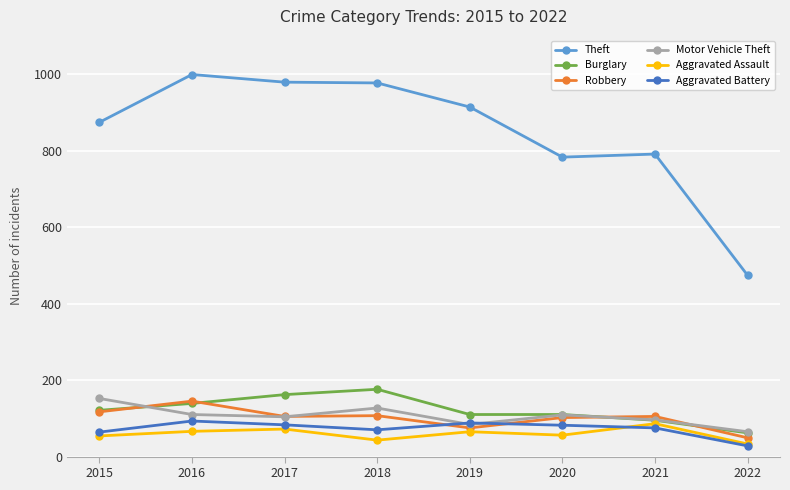

True or false: Aggravated Assault and Robbery intersect in this chart.

False